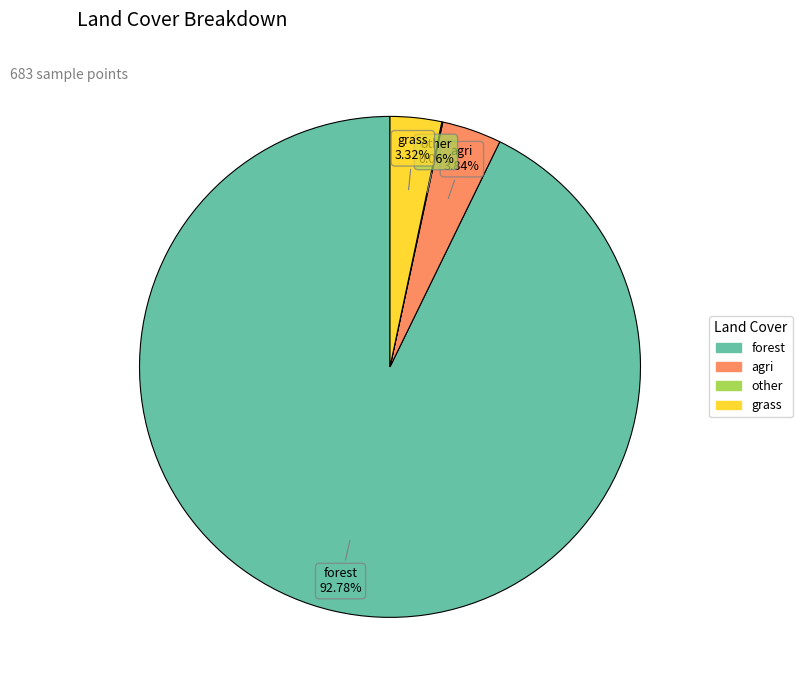

Is there any slice that represents more than half of the pie?

Yes